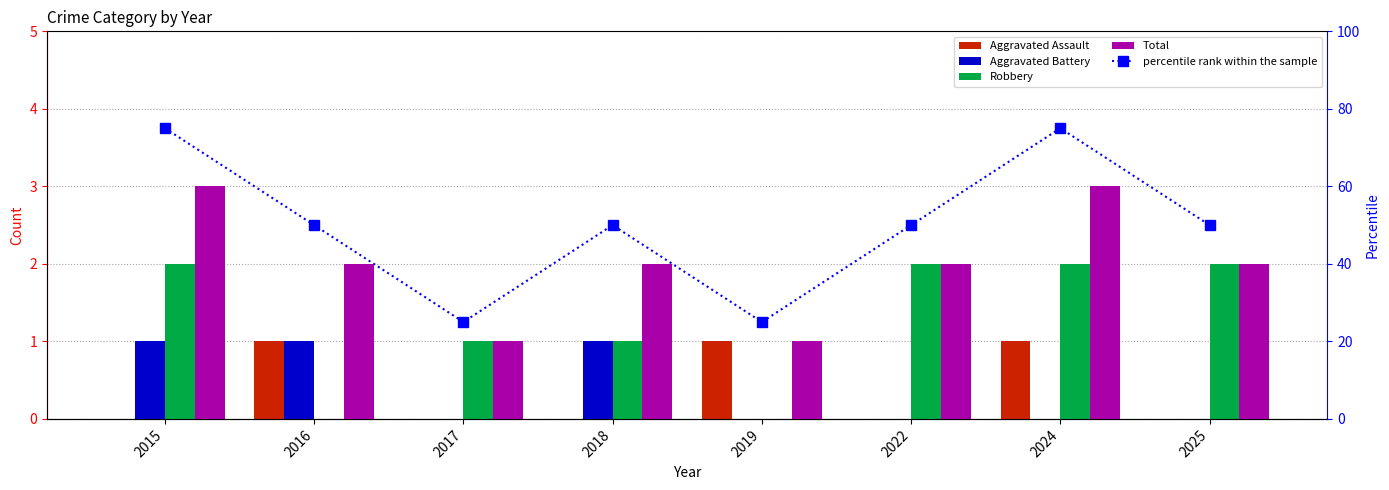

What is the average value of the percentile rank within the sample series?

50